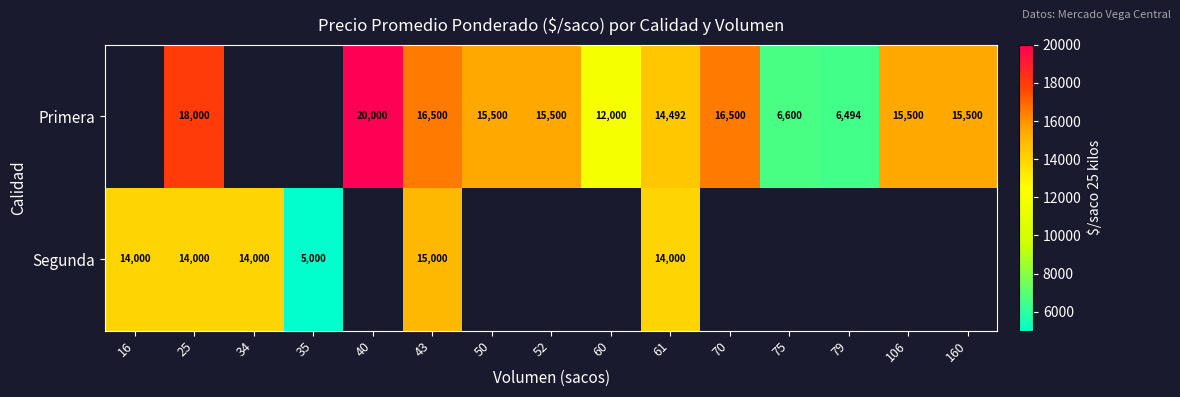

The Primera series shows 7987 at 60. True or false?

False